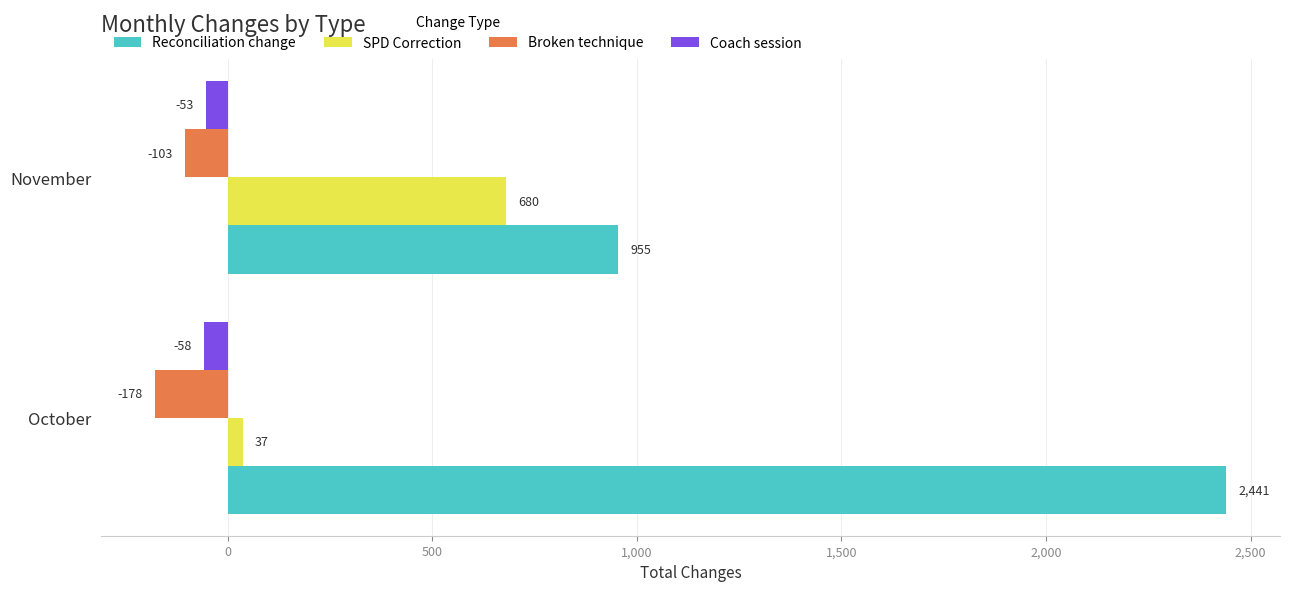

What is the total value across all series at November?

1479